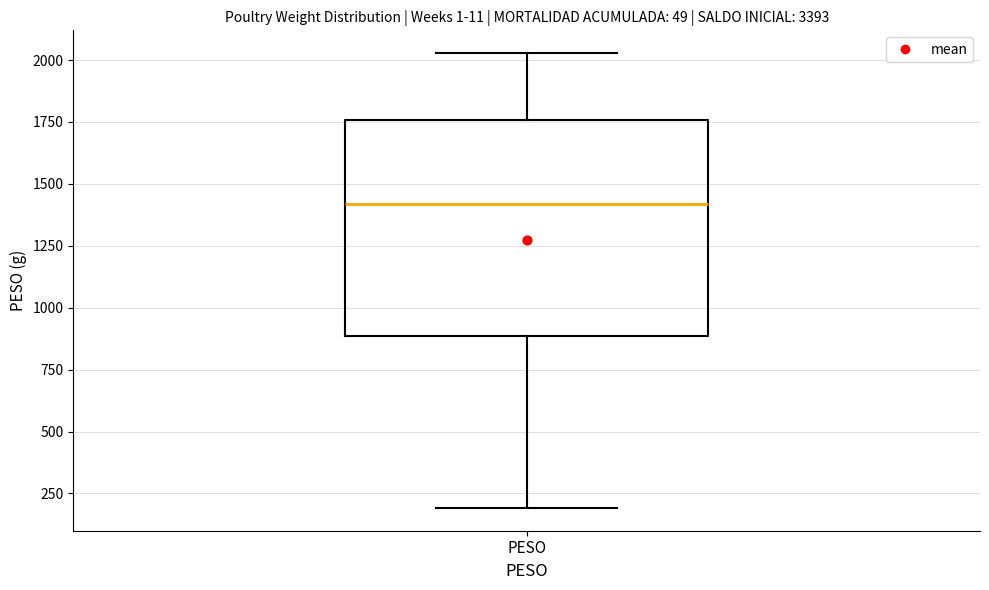

Where does the lower whisker of the box for PESO end on the y-axis? The values are not printed on the chart, so give them approximately, as read against the axis.

200